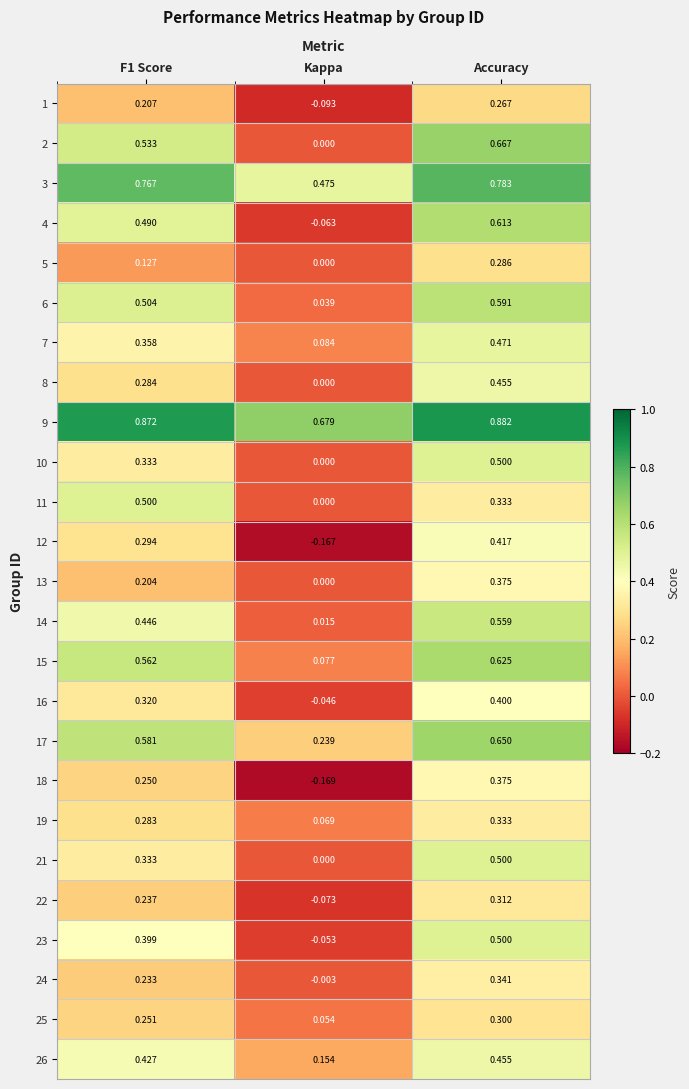

At which label is 16 closest to 0?

Kappa